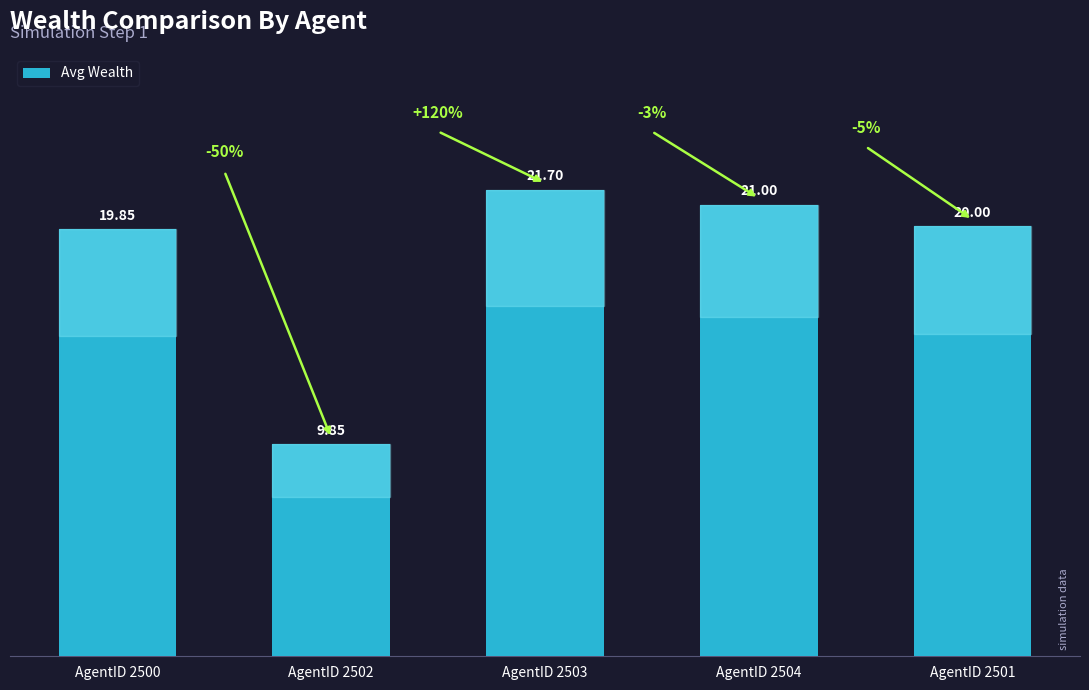

True or false: the data shows 20.0 at AgentID 2501.

True